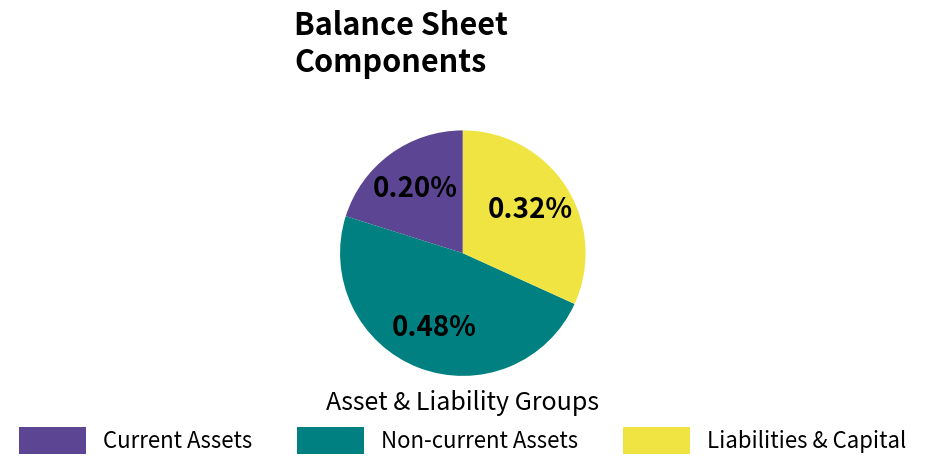

The orders_and_prepayments slice represents 11% of the pie. True or false?

False